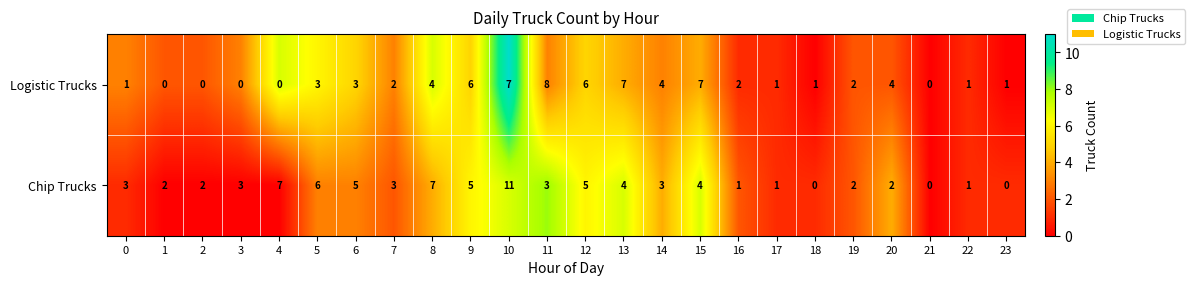

What is the difference between the second highest and second lowest values in the Logistic Trucks series?

7